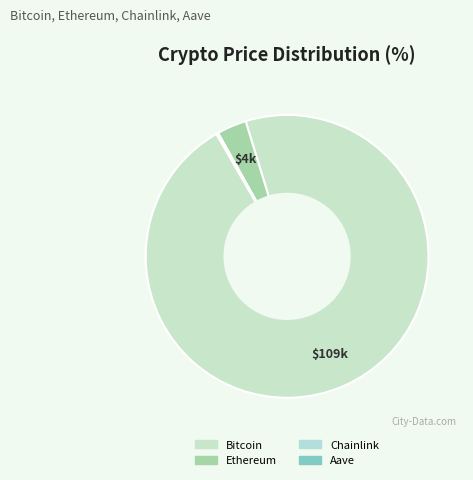

Which slice represents more than half of the pie?

Bitcoin